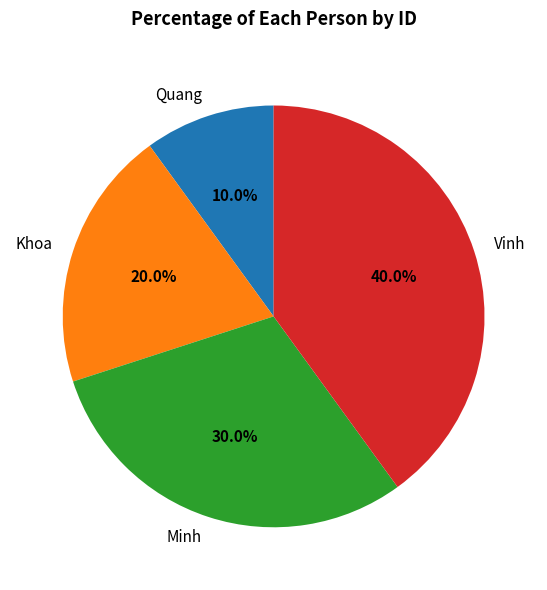

Is there any slice that represents more than half of the pie?

No